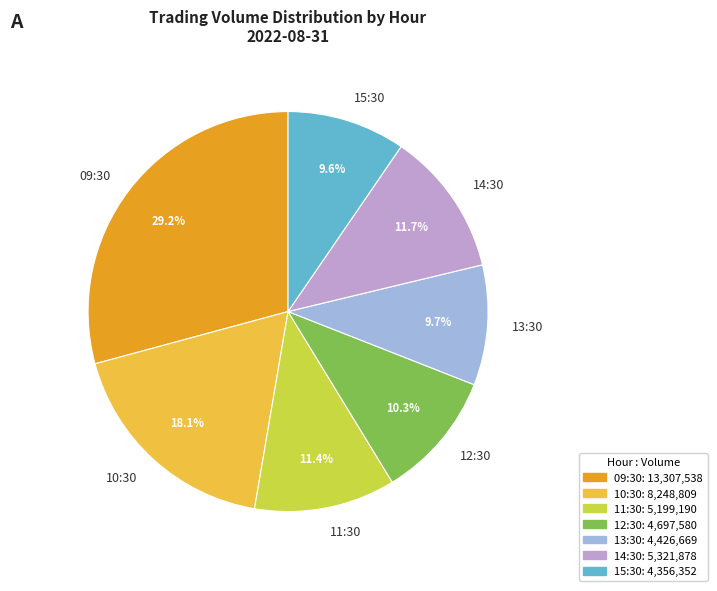

How many segments does this pie chart have?

7